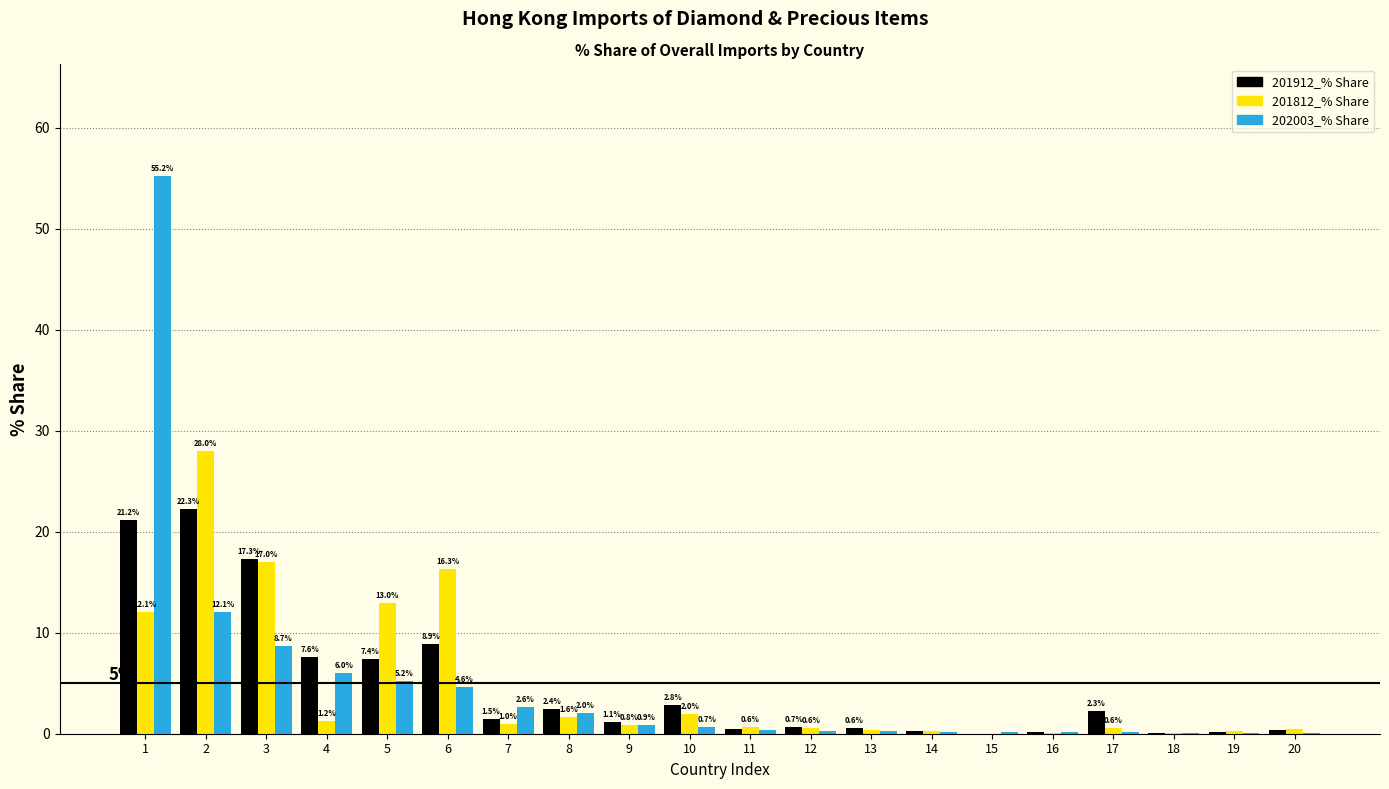

What is the highest value of the 201912_% Share series?

22.3